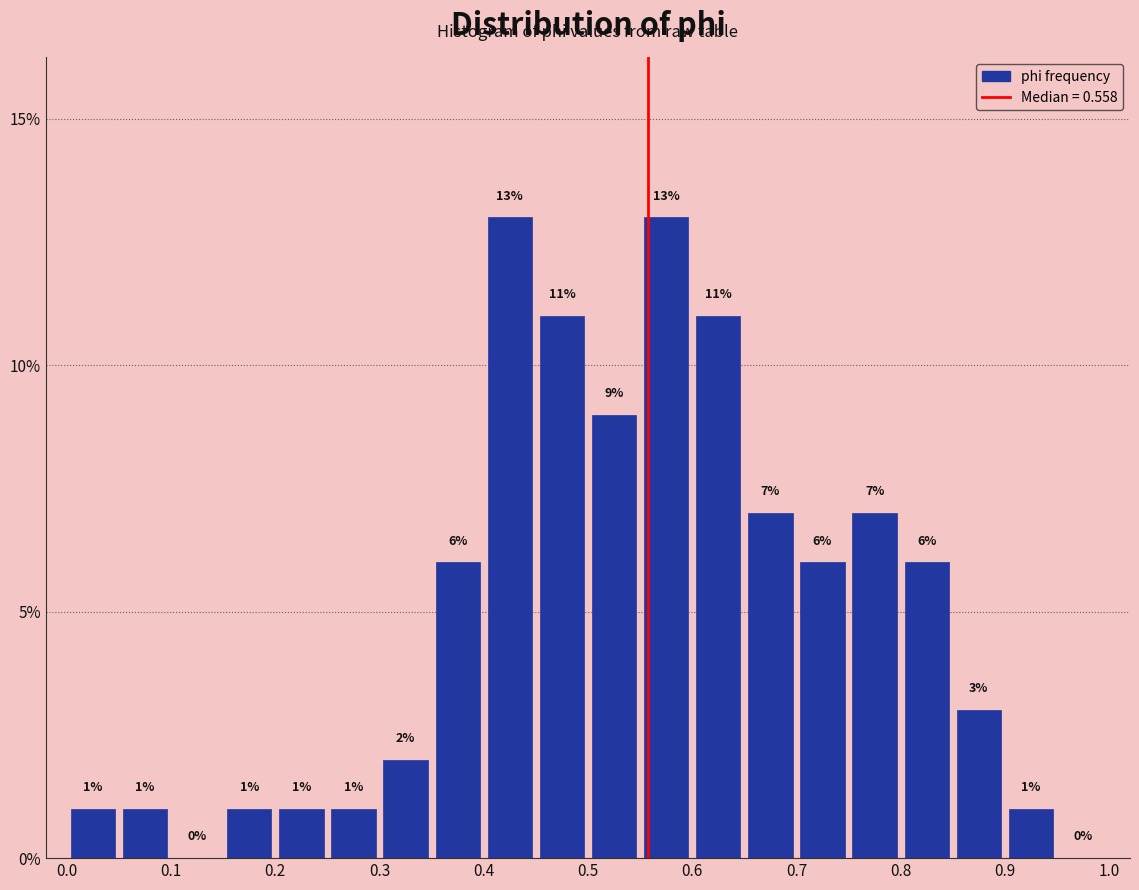

Reading left to right, transcribe this chart: for each bar, give the range it covers on the x-axis and its height.

0.00 to 0.05: 1
0.05 to 0.10: 1
0.10 to 0.15: 0
0.15 to 0.20: 1
0.20 to 0.25: 1
0.25 to 0.30: 1
0.30 to 0.35: 2
0.35 to 0.40: 6
0.40 to 0.45: 13
0.45 to 0.50: 11
0.50 to 0.55: 9
0.55 to 0.60: 13
0.60 to 0.65: 11
0.65 to 0.70: 7
0.70 to 0.75: 6
0.75 to 0.80: 7
0.80 to 0.85: 6
0.85 to 0.90: 3
0.90 to 0.95: 1
0.95 to 1.00: 0